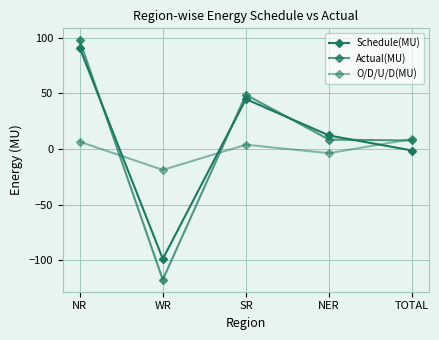

What is the label of the 3rd point from the left?

SR